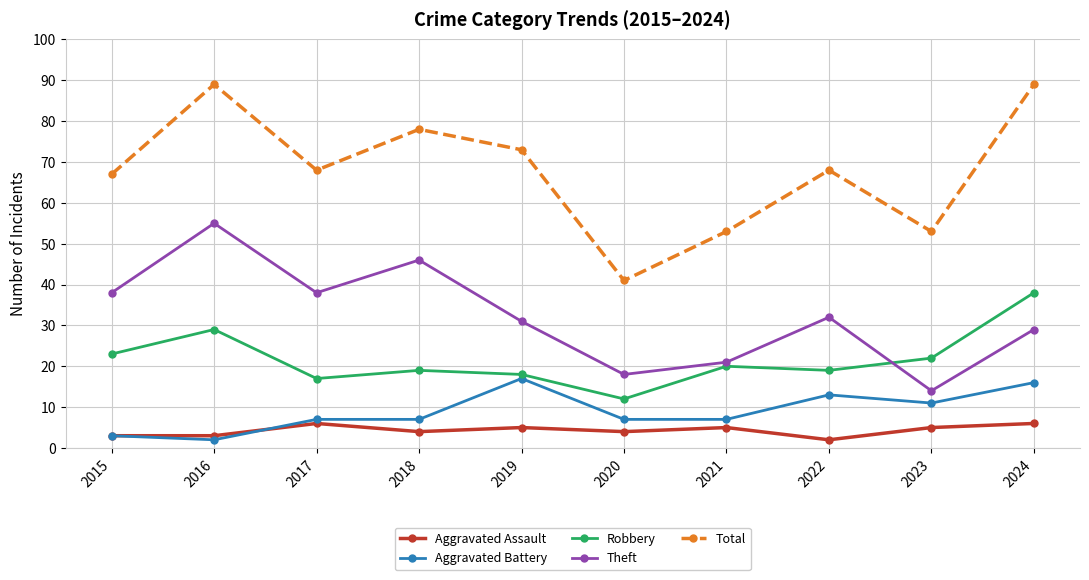

The value of Total at 2018 is 78. True or false?

True